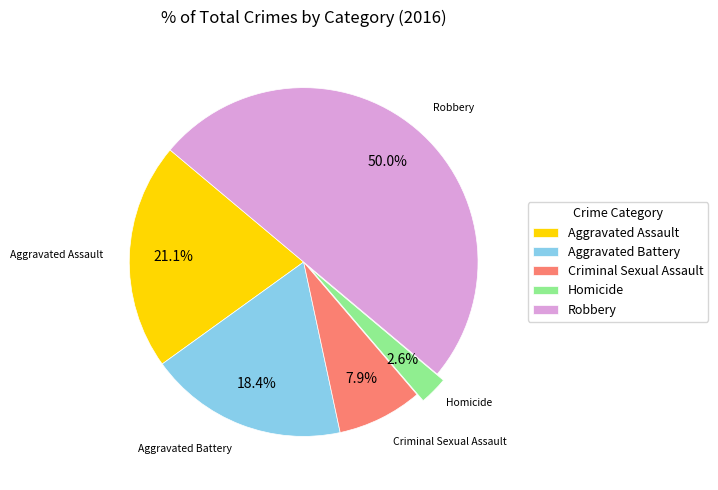

To the nearest percent, what portion does Homicide represent?

3%